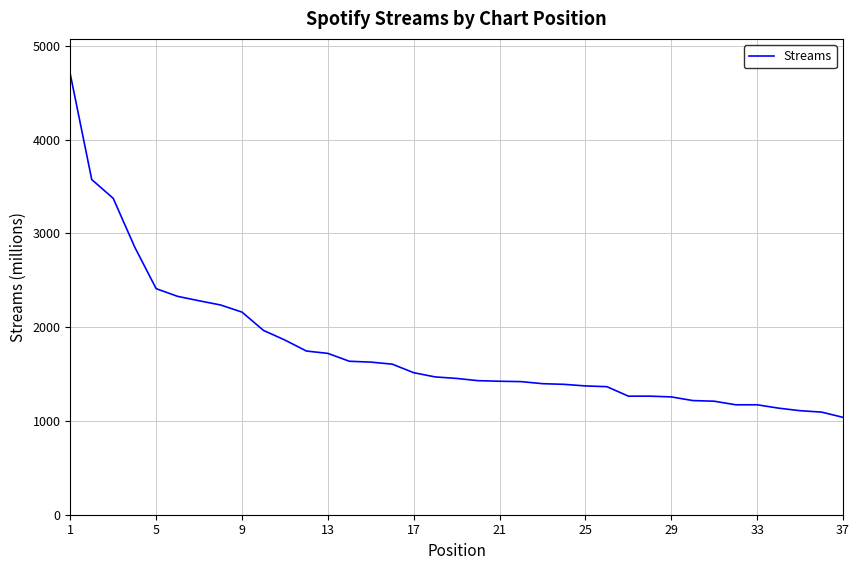

How many lines are shown in the chart?

1